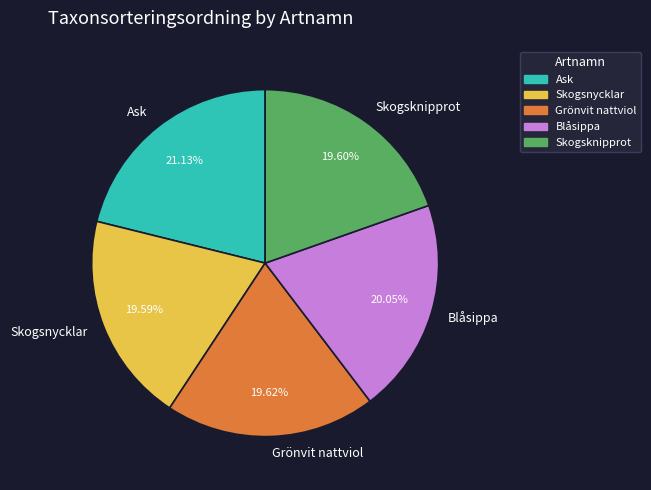

What is the largest slice in the pie chart?

Ask